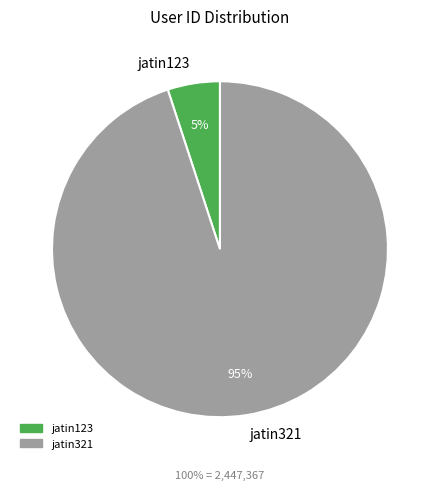

The jatin123 slice represents 5% of the pie. True or false?

True